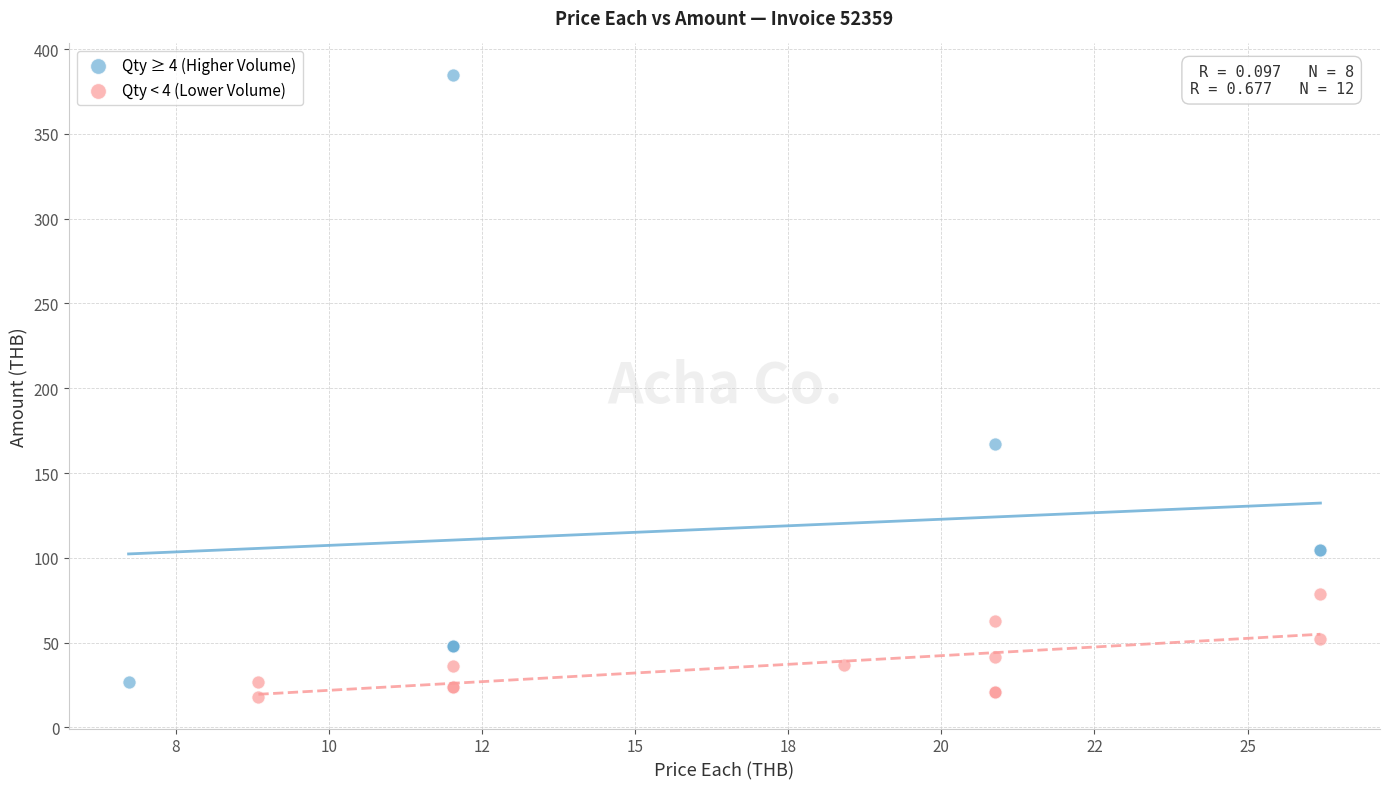

What are all the series names shown in the legend?

Qty ≥ 4 (Higher Volume), Qty < 4 (Lower Volume)